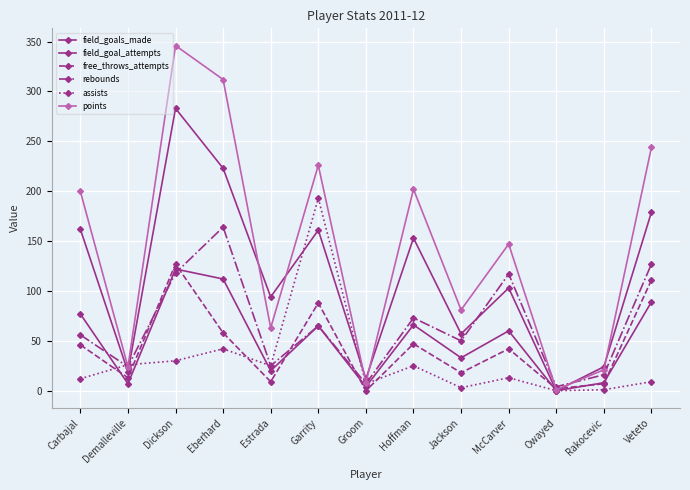

Does the chart display data point markers on the line(s)?

Yes